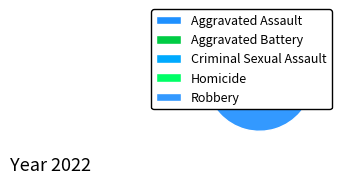

Count the number of slices in the pie.

5